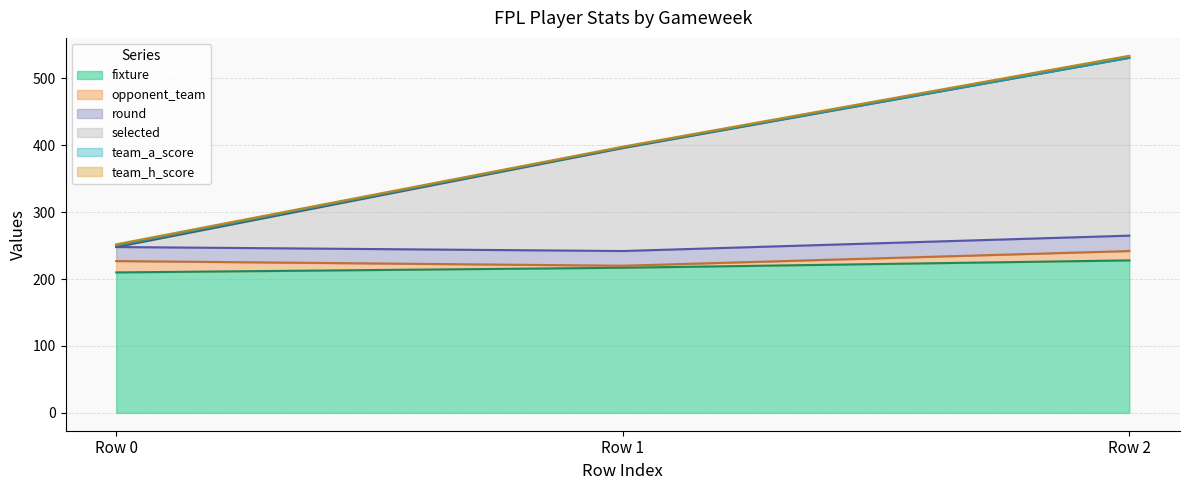

The value of fixture at Row 0 is 210. True or false?

True